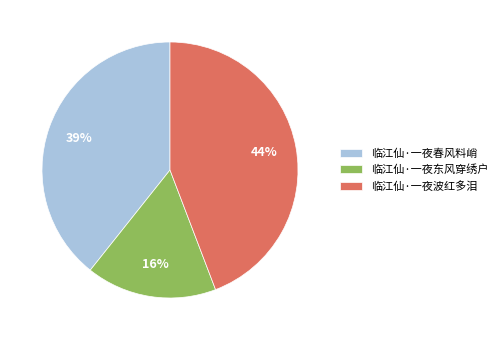

What is the largest slice in the pie chart?

临江仙·一夜波红多泪